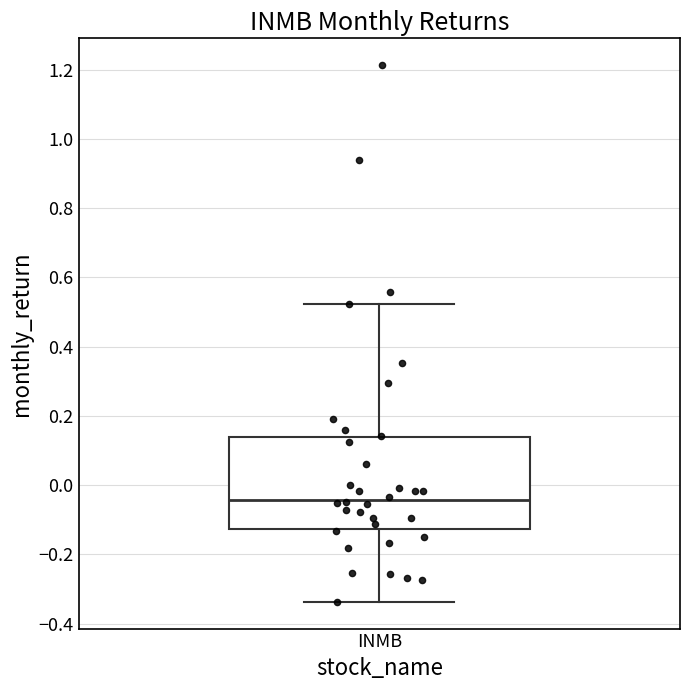

Where does the lower whisker of the box for INMB end on the y-axis? The values are not printed on the chart, so give them approximately, as read against the axis.

-0.34